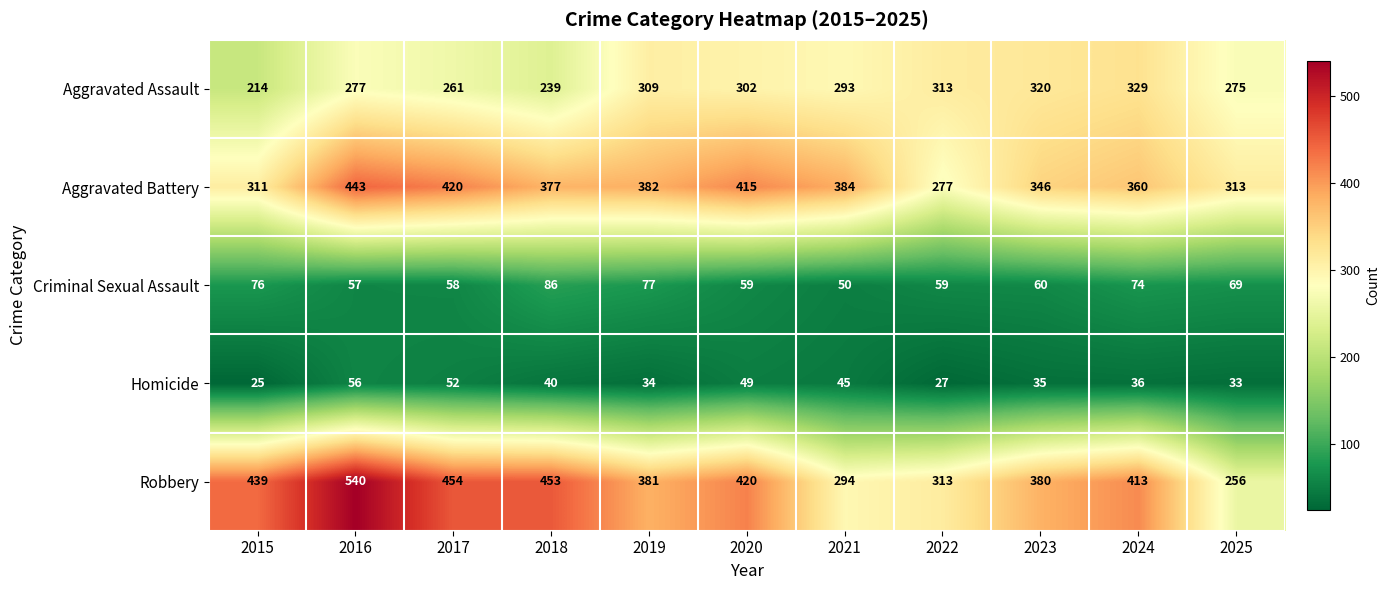

Which category has the lowest value in the Aggravated Assault series?

2015